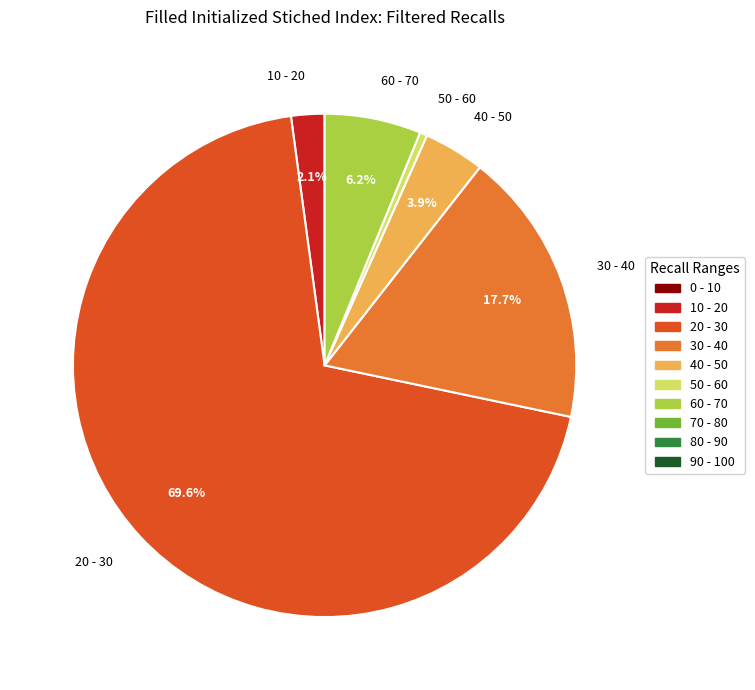

Which slice is the smallest?

50 - 60